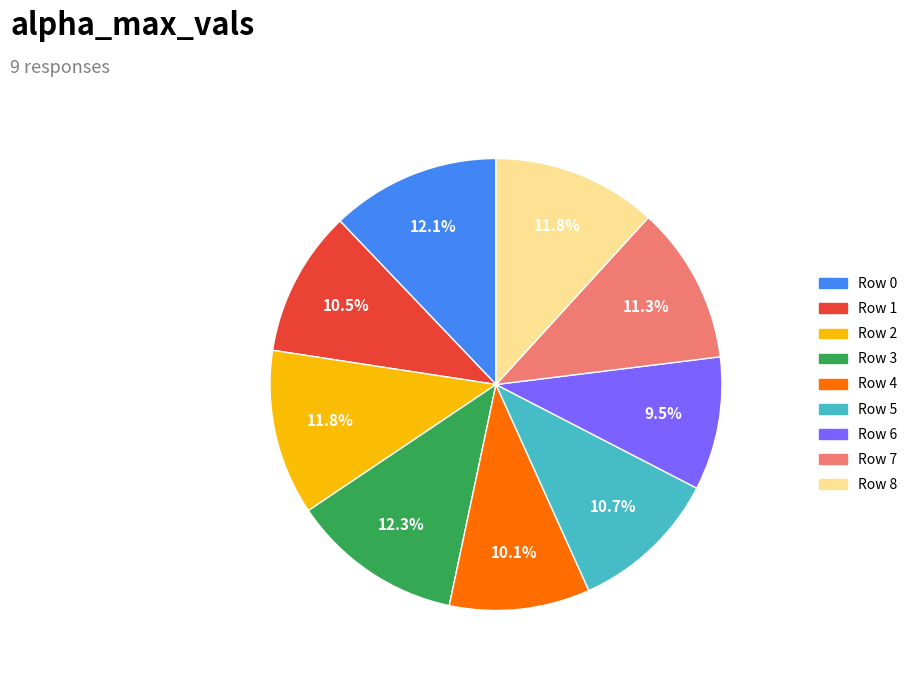

Is there a majority slice in this chart?

No